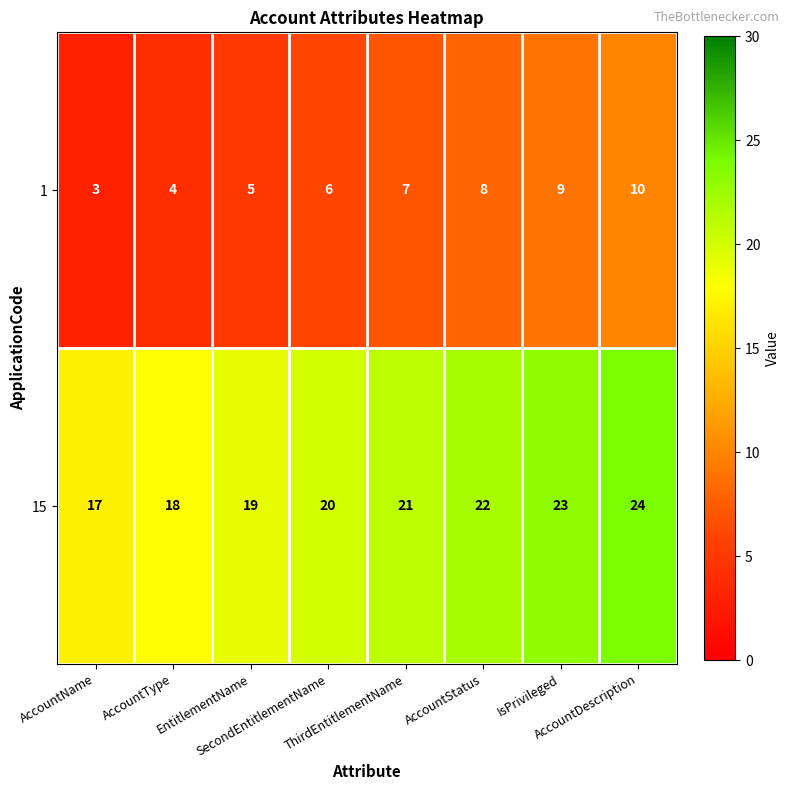

Rank the series by their average value, from highest to lowest.

15, 1